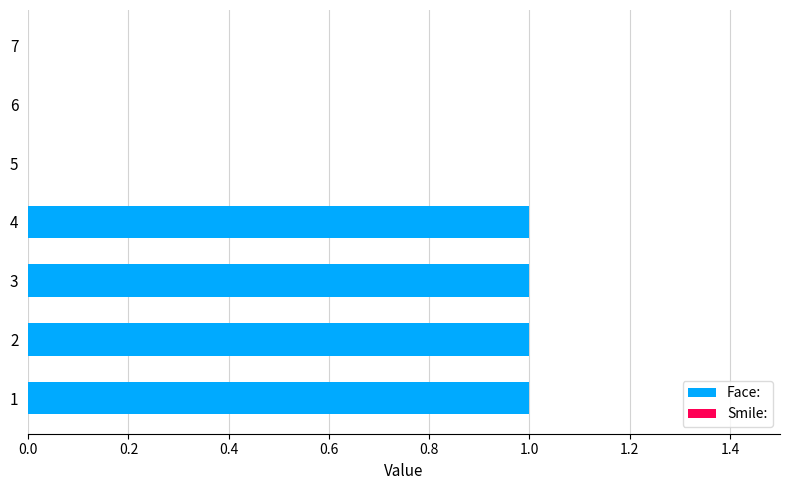

What is the ratio of the value at 1 to the value at 2?

1.0